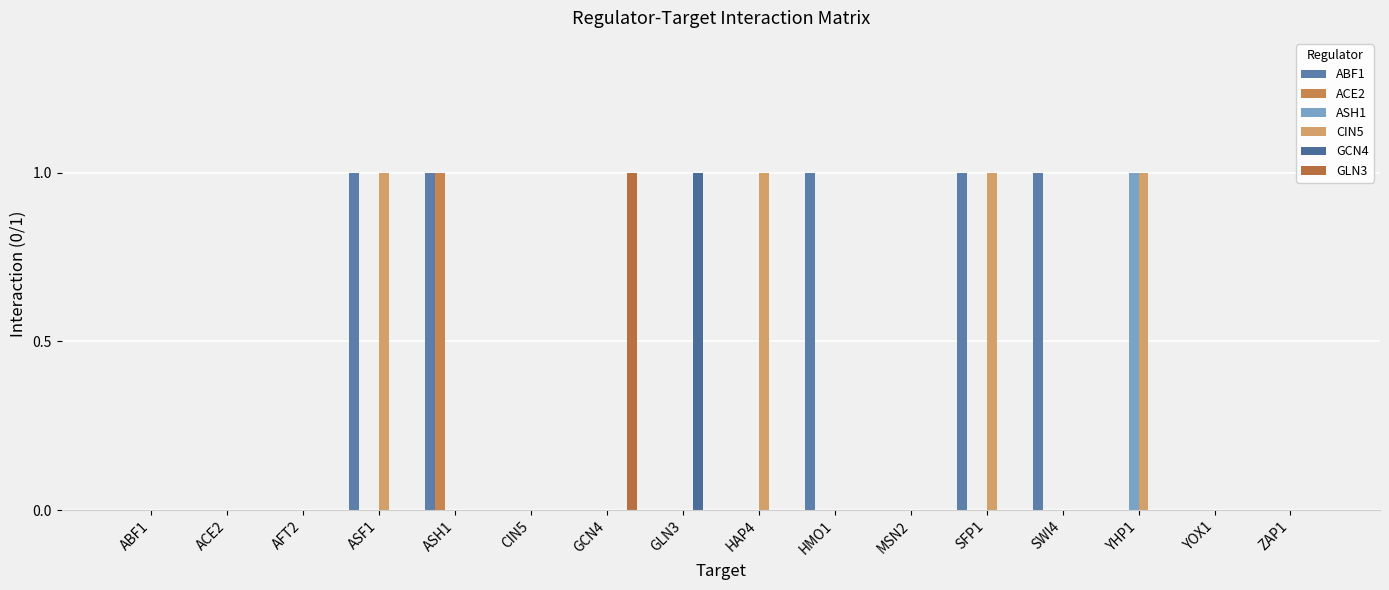

What is the label of the 2nd bar from the left?

ACE2